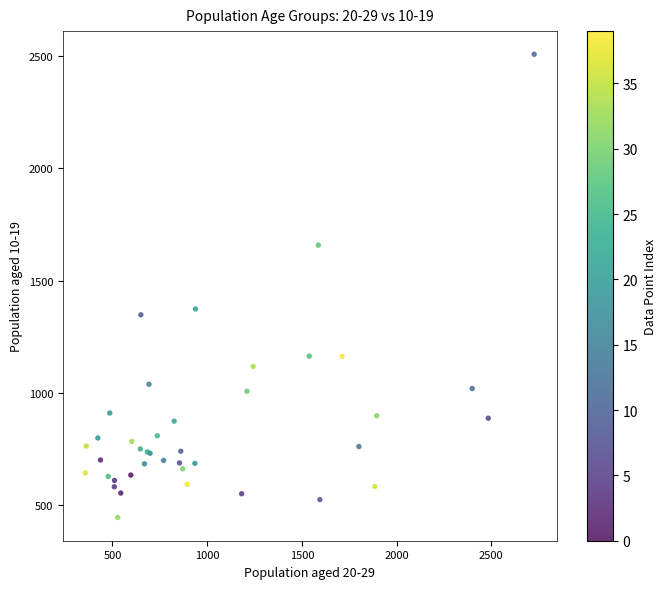

What Y value in the scatter plot is closest to 1476?

1374